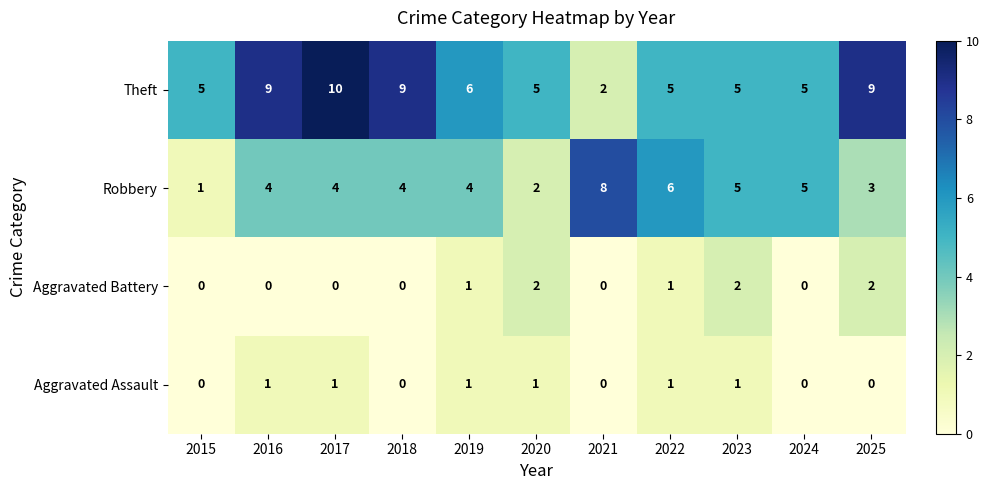

Which category has the lowest value in the Theft series?

2021